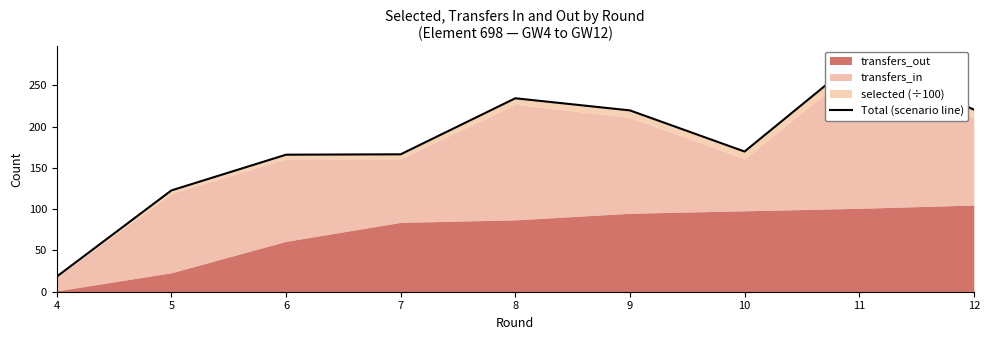

Reading left to right, what are all the values shown in this chart?

18.4	122.7	165.9	166.4	234.3	219.6	169.8	283.2	220.6